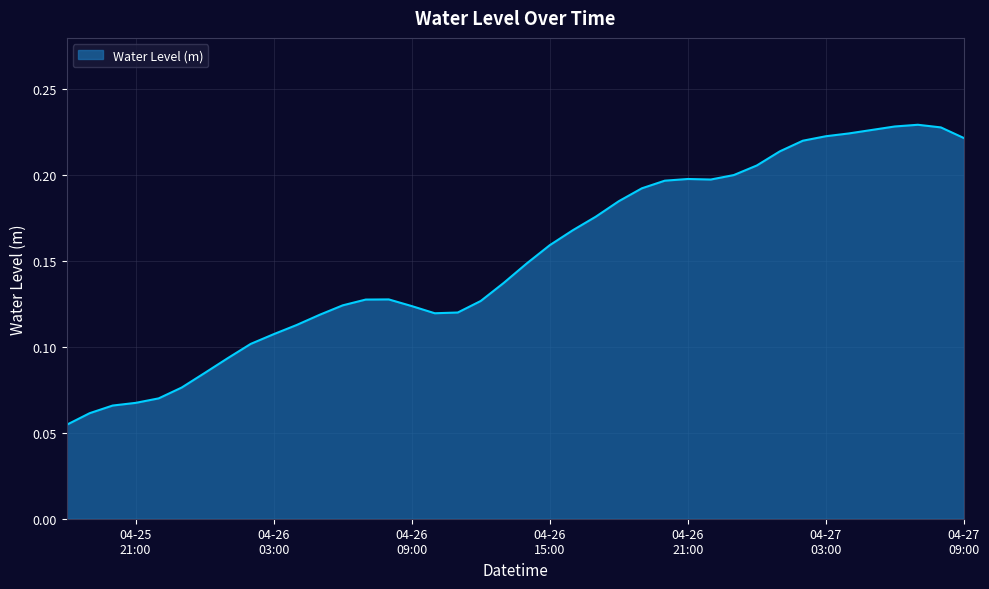

Does the chart have visible grid lines?

Yes